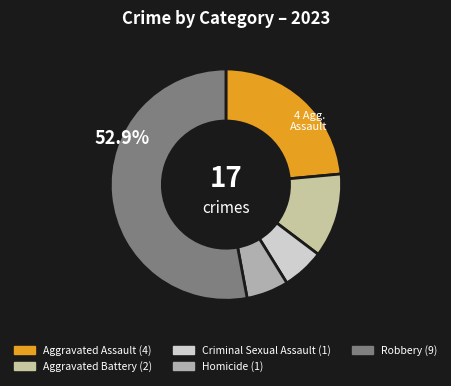

What portion of the pie excludes Homicide?

94.1%